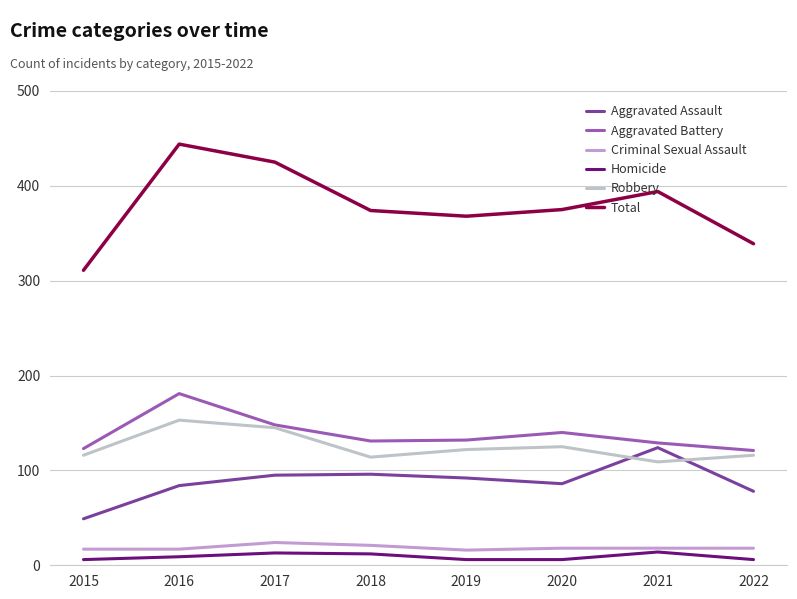

At which category is the sum across all series the highest?

2016